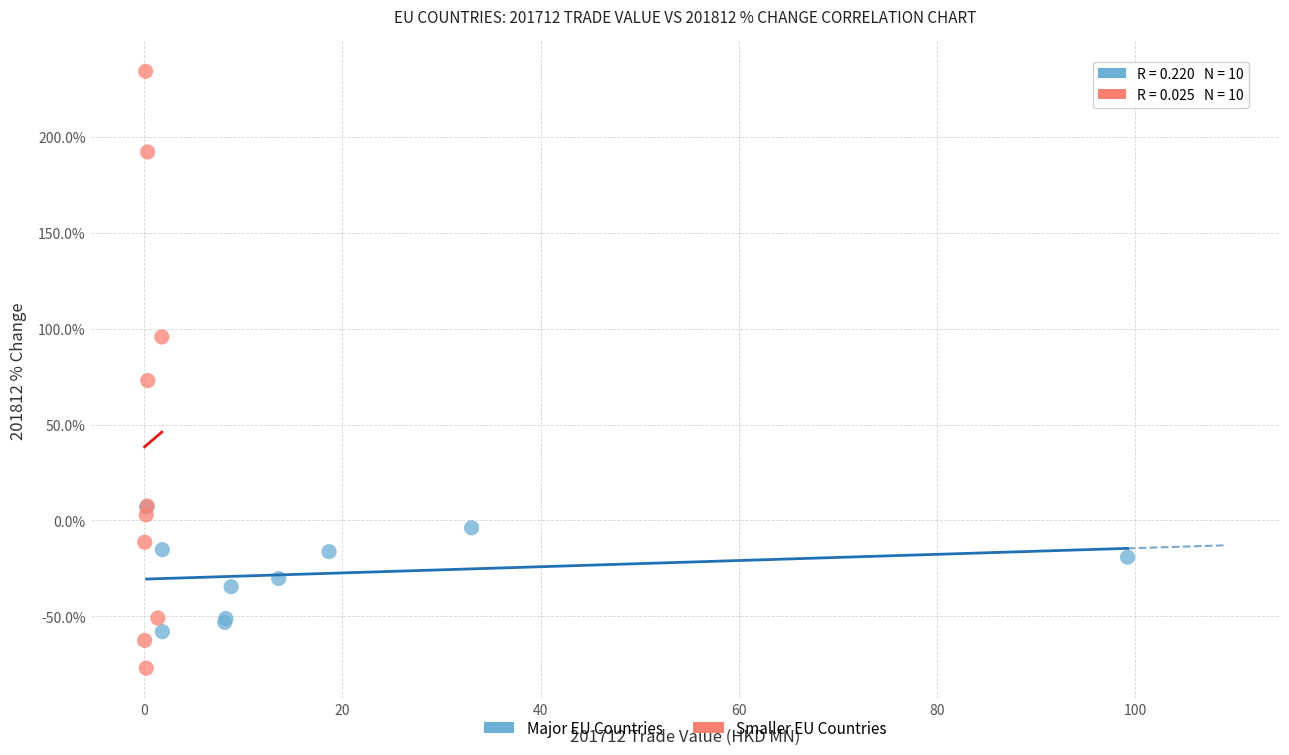

What are all the series names shown in the legend?

Major EU Countries, Smaller EU Countries